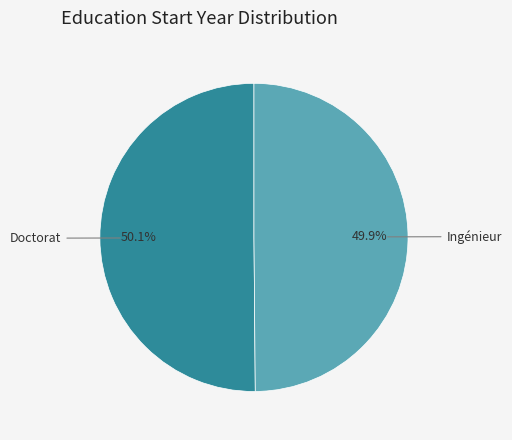

What is the ratio of the value at Ingénieur to the value at Doctorat?

1.0